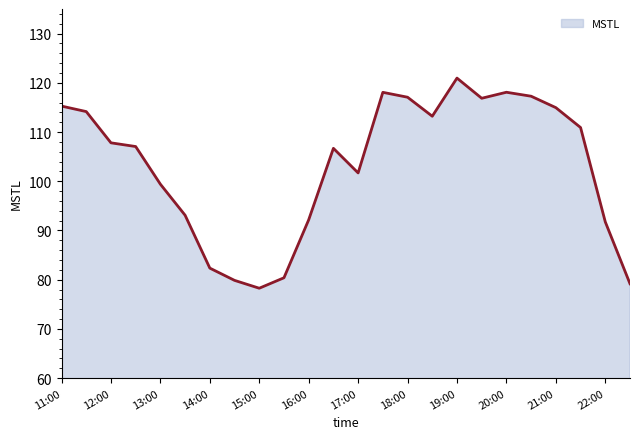

How many distinct data groups are displayed?

1